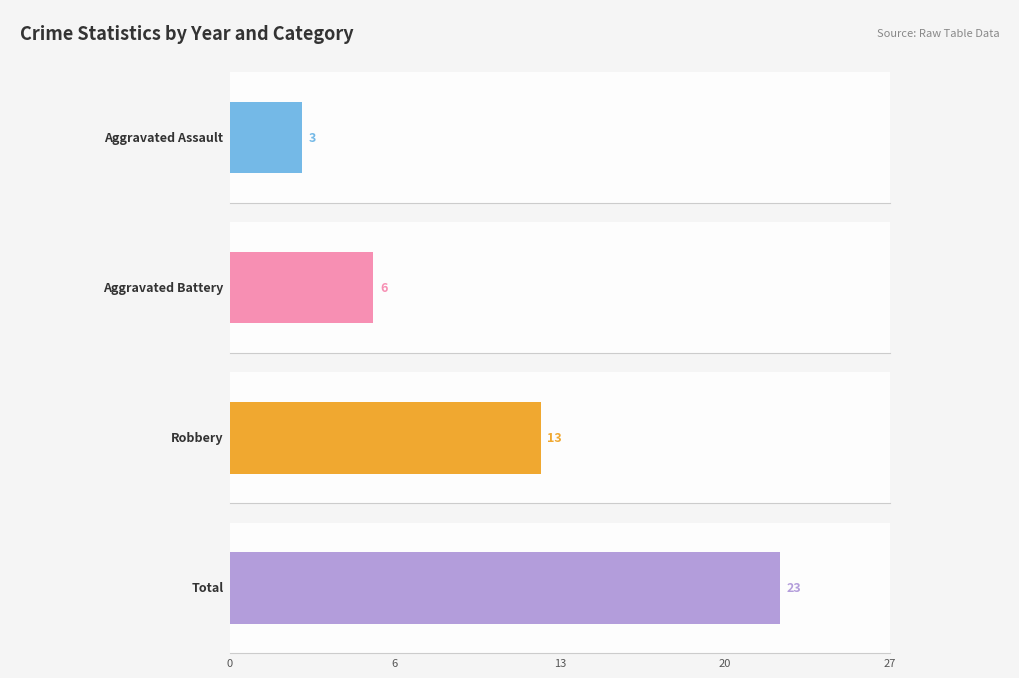

Is it true that Aggravated Assault equals 3 at 2017?

True